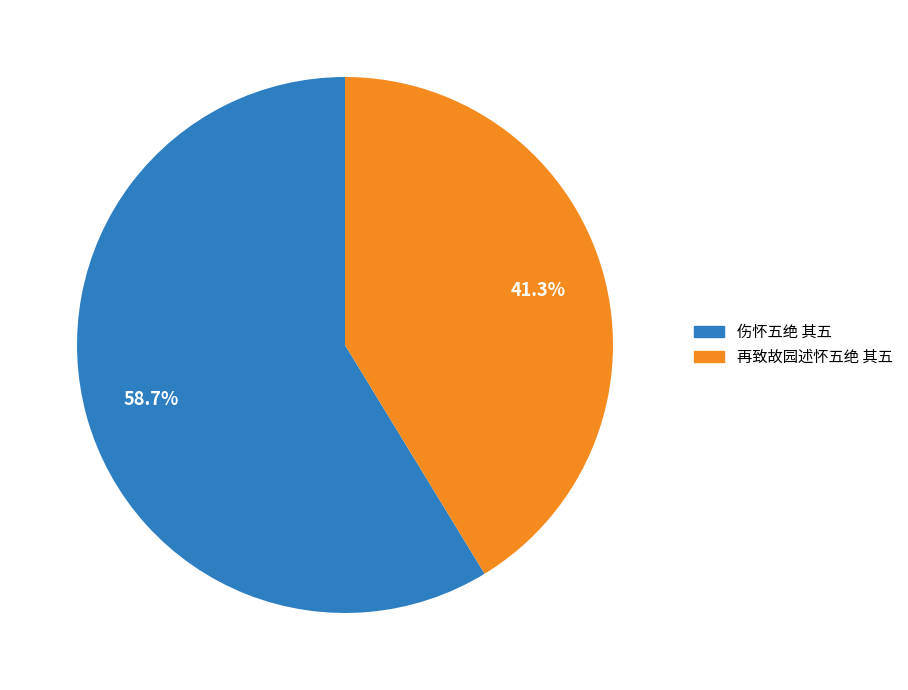

To the nearest percent, what portion does 伤怀五绝 其五 represent?

59%